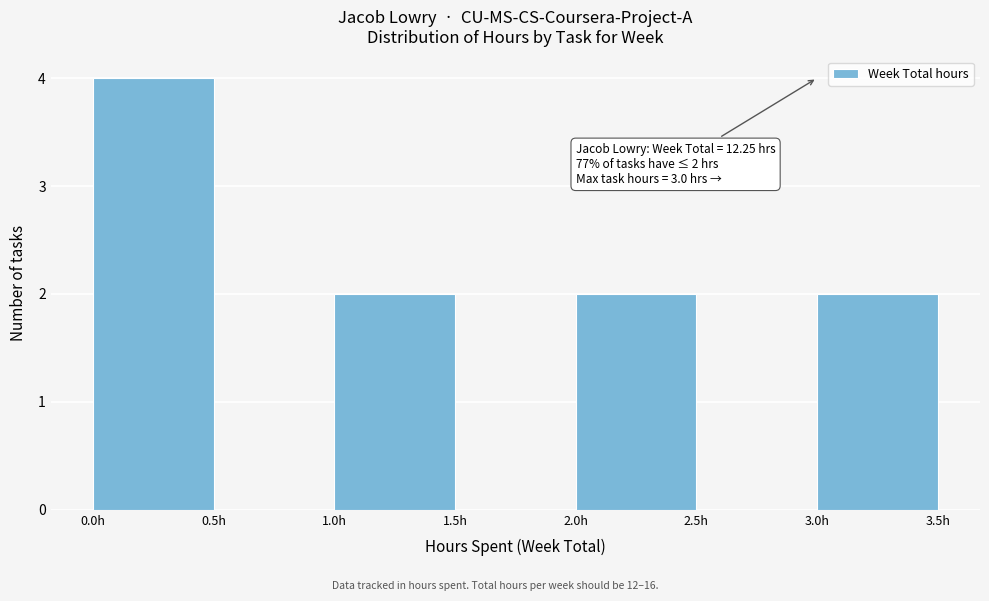

Which range on the x-axis has the tallest bar?

0.0 to 0.5